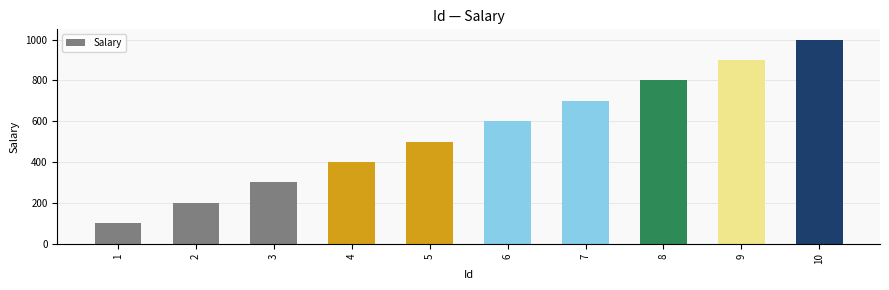

How many distinct data groups are displayed?

1